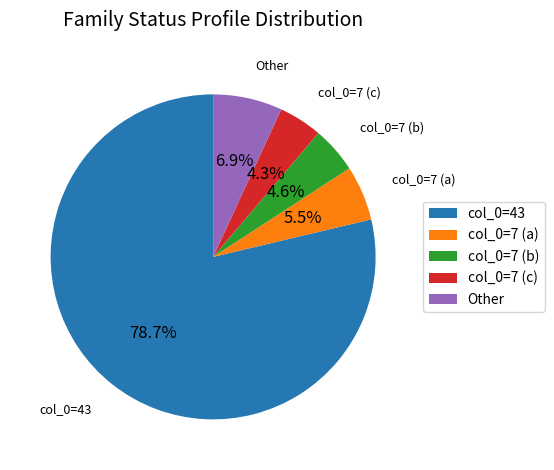

To the nearest percent, what is the average slice percentage?

20%